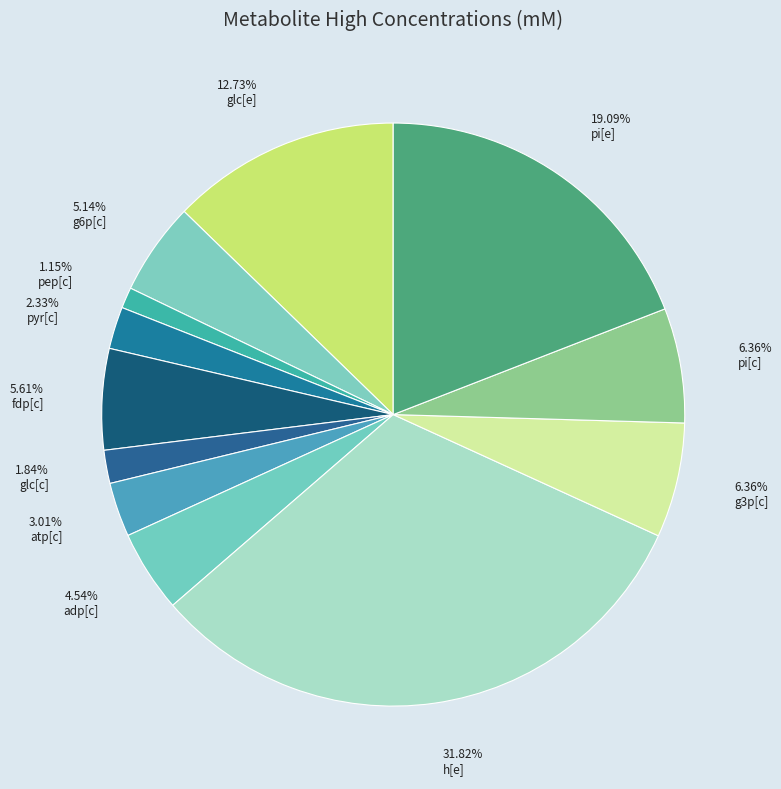

How many segments does this pie chart have?

12